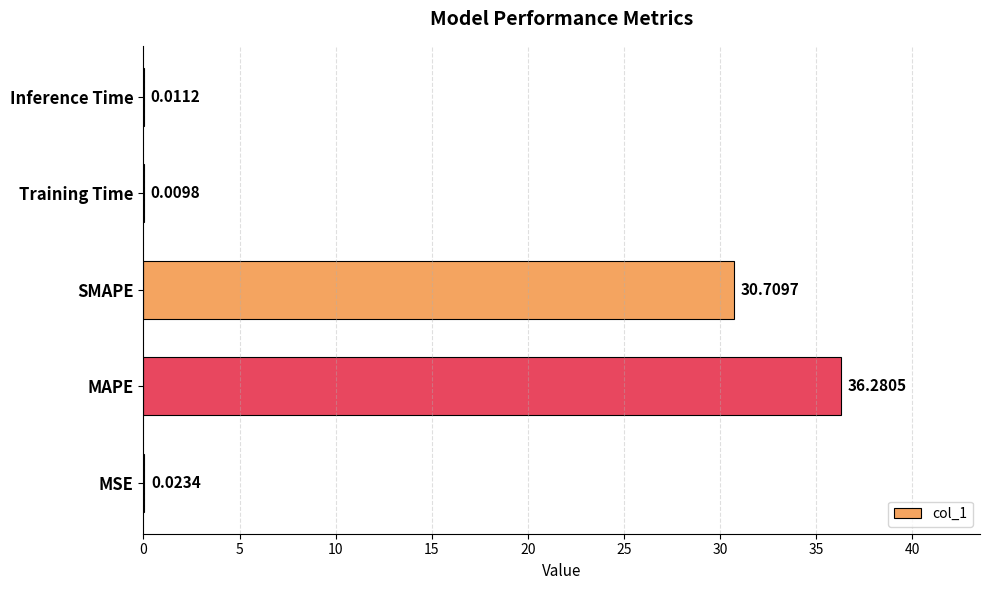

Where is the data nearest to the value 18?

SMAPE